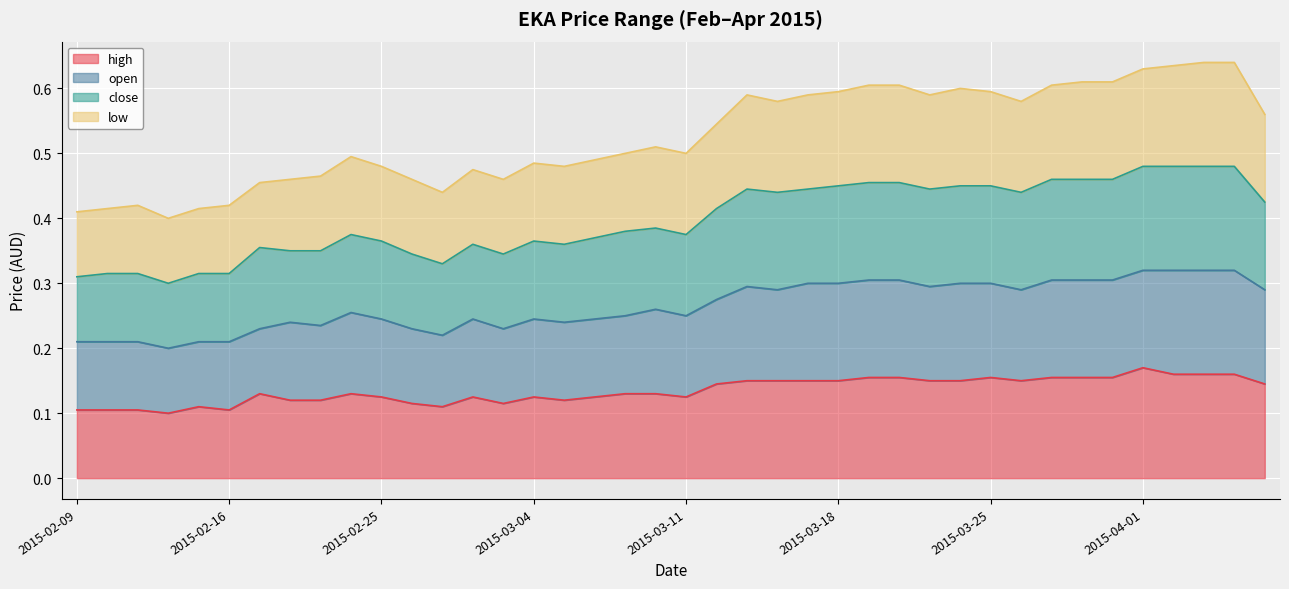

Rank the categories by open value from lowest to highest.

2015-02-12, 2015-02-09, 2015-02-10, 2015-02-11, 2015-02-16, 2015-02-13, 2015-02-27, 2015-02-17, 2015-02-26, 2015-03-03, 2015-02-23, 2015-02-18, 2015-03-05, 2015-02-25, 2015-03-02, 2015-03-04, 2015-03-06, 2015-03-09, 2015-03-11, 2015-02-24, 2015-03-10, 2015-03-12, 2015-04-07, 2015-03-16, 2015-03-26, 2015-03-13, 2015-03-23, 2015-03-17, 2015-03-18, 2015-03-24, 2015-03-25, 2015-03-19, 2015-03-20, 2015-03-27, 2015-03-30, 2015-03-31, 2015-04-01, 2015-04-02, 2015-04-03, 2015-04-06